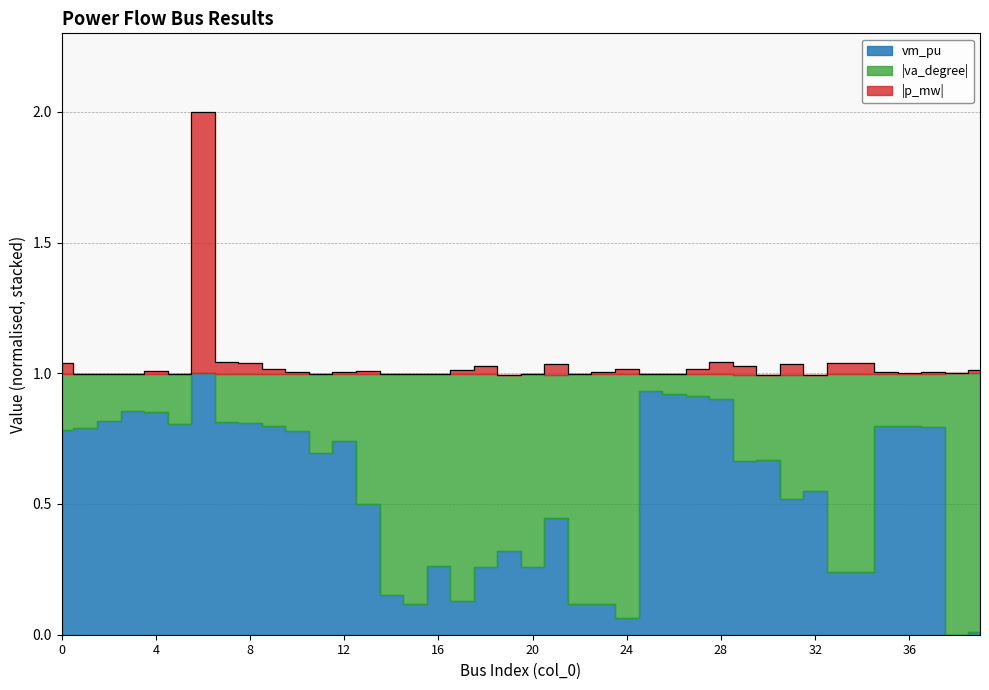

Where is the first local maximum for vm_pu?

3